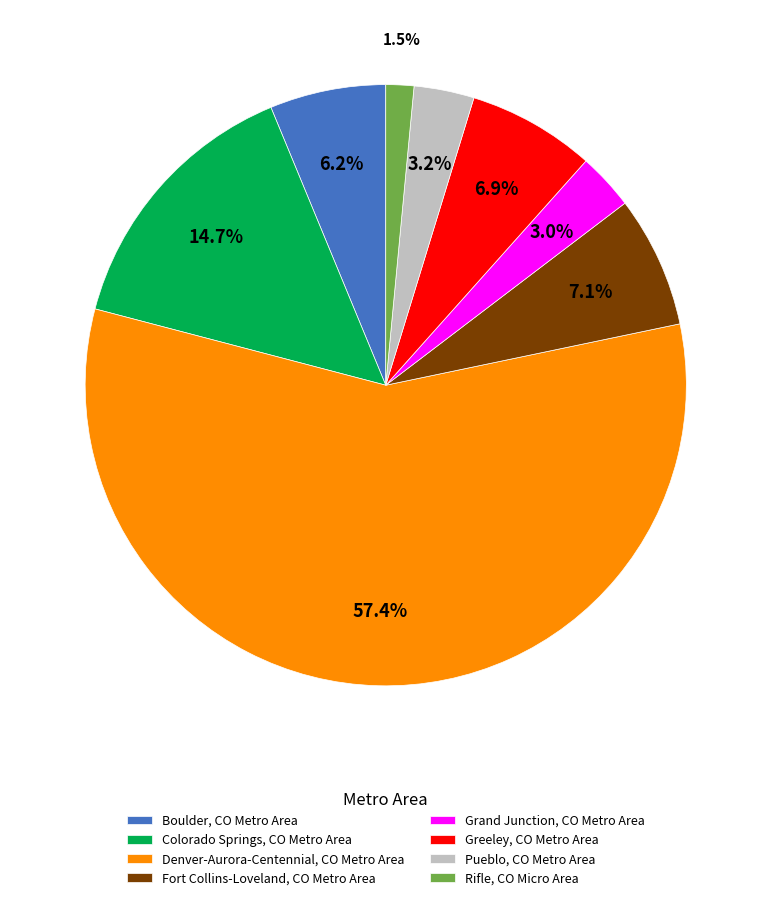

To the nearest percent, what percentage of the pie is Colorado Springs, CO Metro Area?

15%